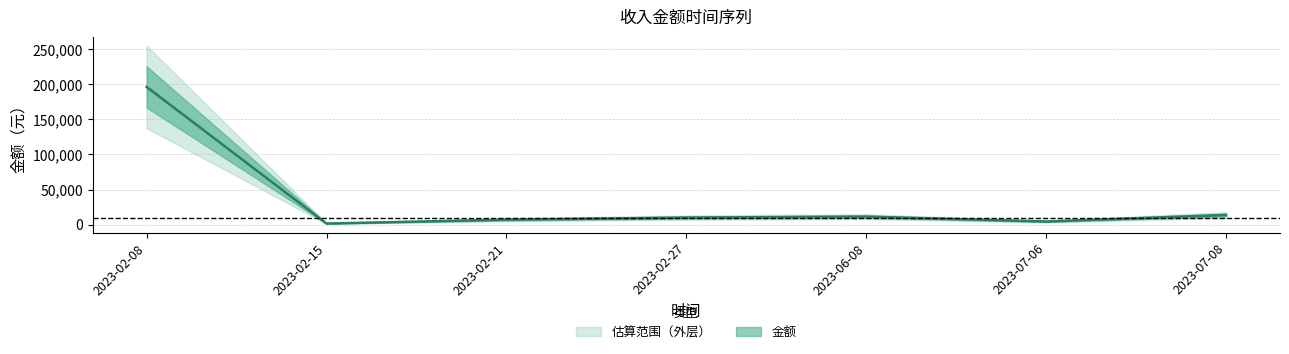

Rank the categories by value from highest to lowest.

2023-02-08, 2023-07-08, 2023-06-08, 2023-02-27, 2023-02-21, 2023-07-06, 2023-02-15